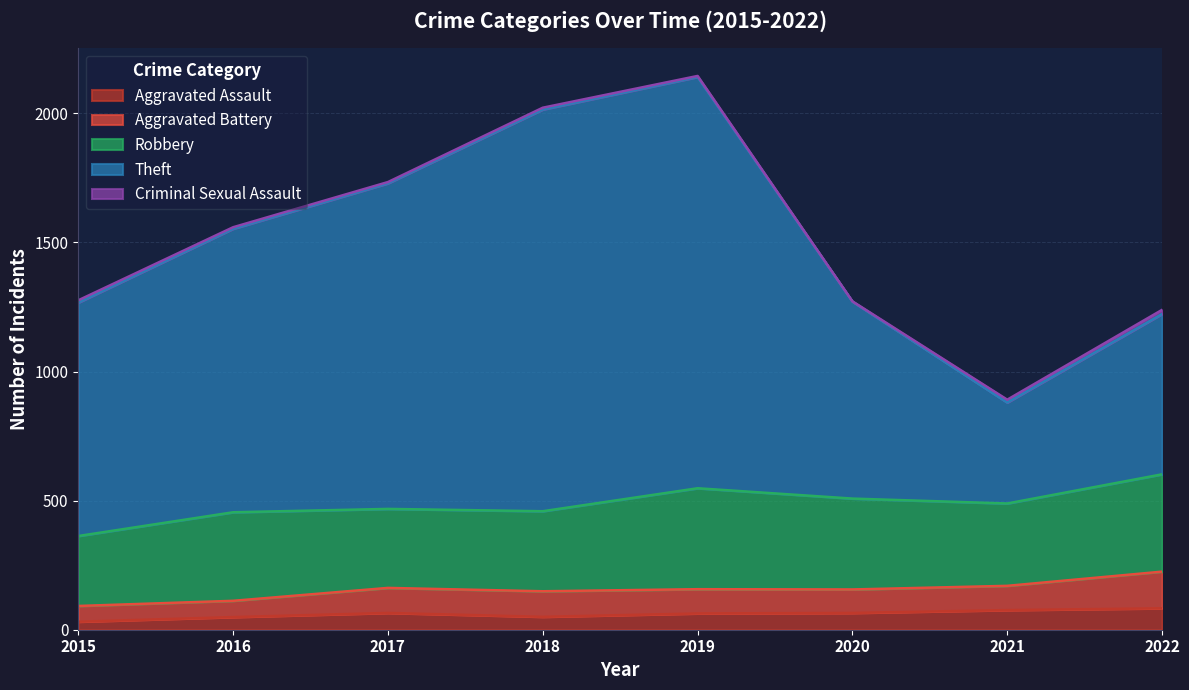

How many interior local valleys does the Theft series have?

1